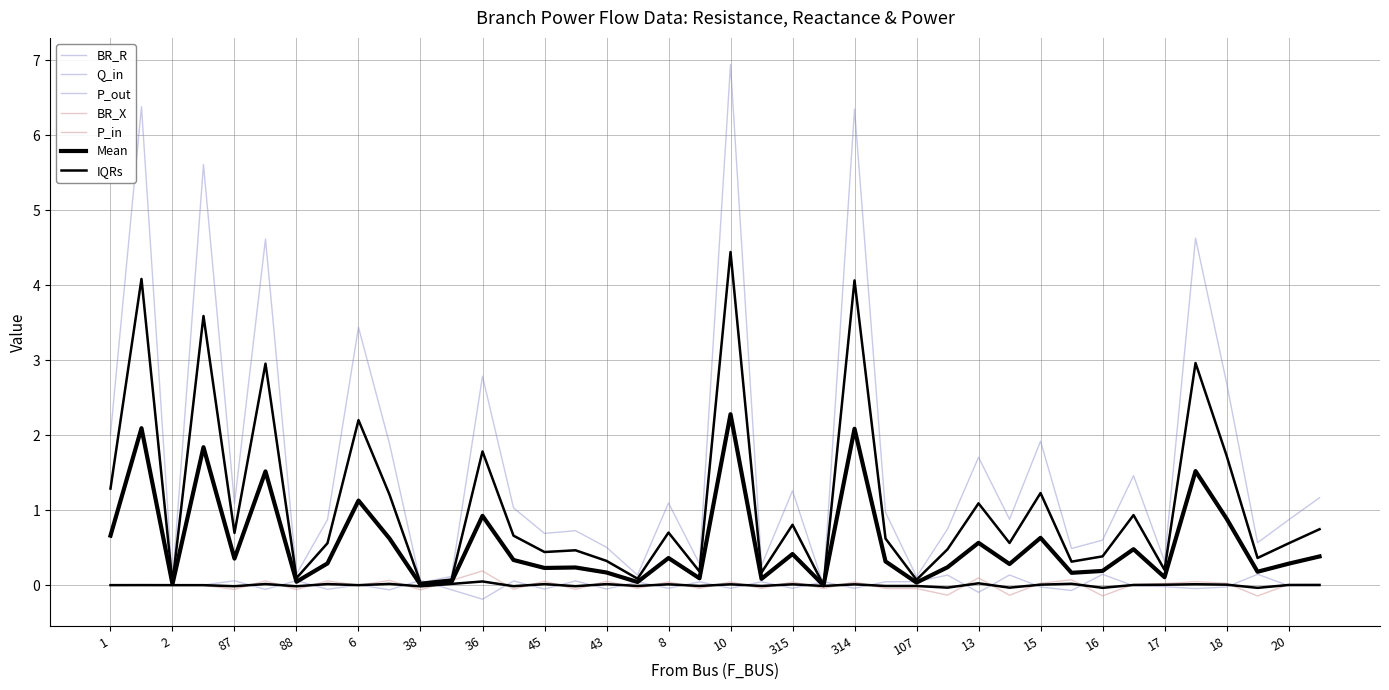

What is the spread (max minus min) of values at 4?

5.6